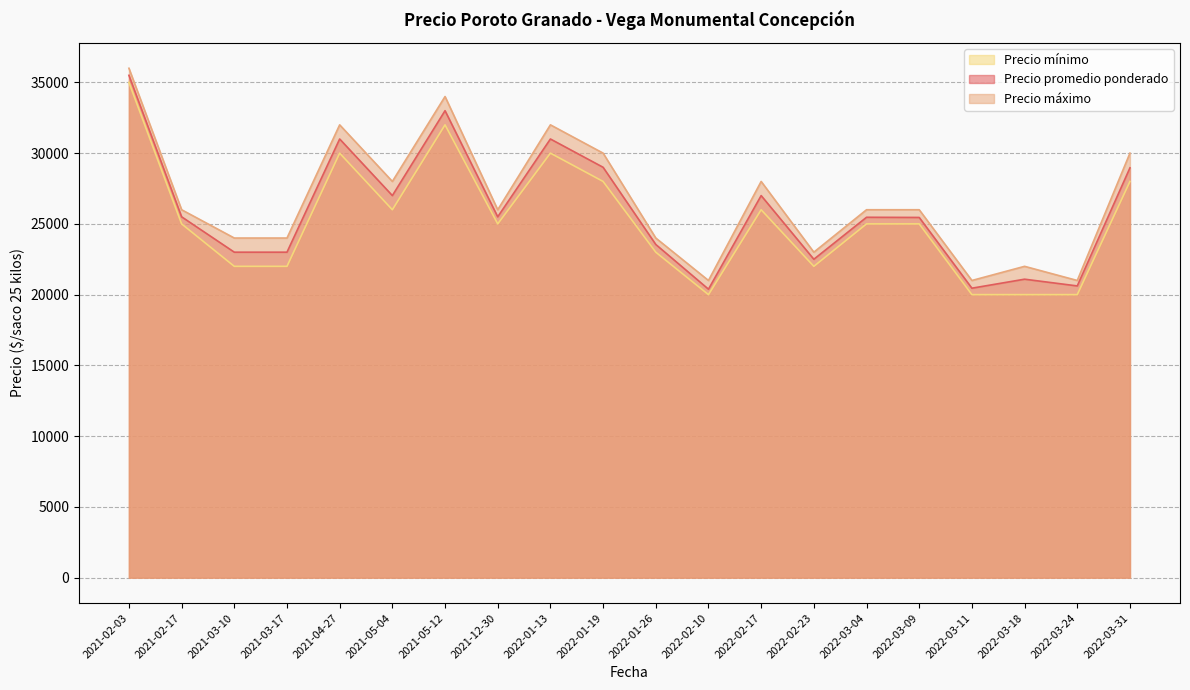

What position from the right is 2021-12-30?

13